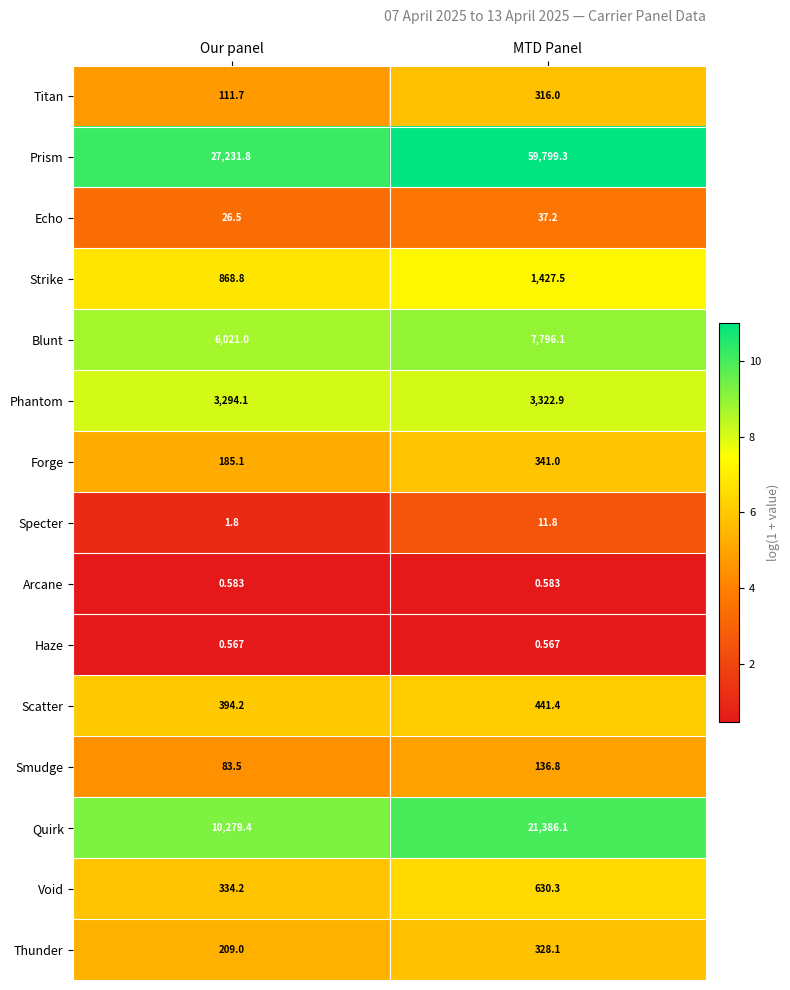

At which label does Thunder first exceed 328?

MTD Panel